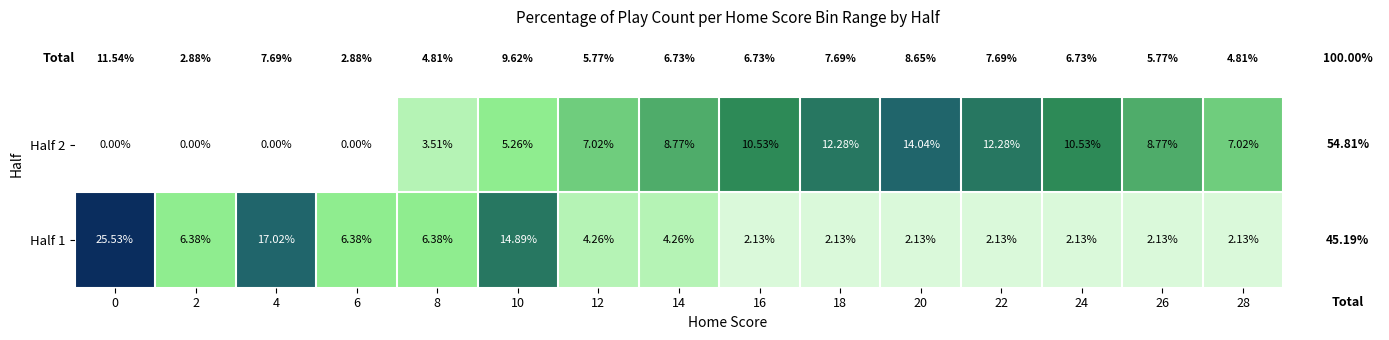

Is the value of Half 1 at 10 greater than the value of Half 2 at 4?

Yes